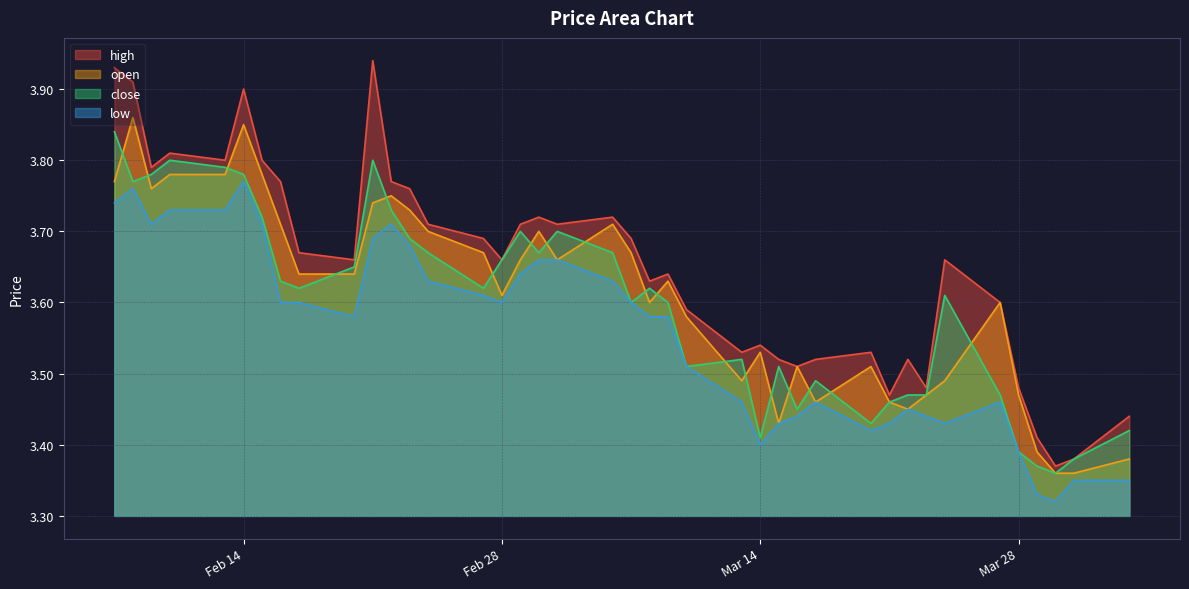

True or false: high and low intersect in this chart.

False